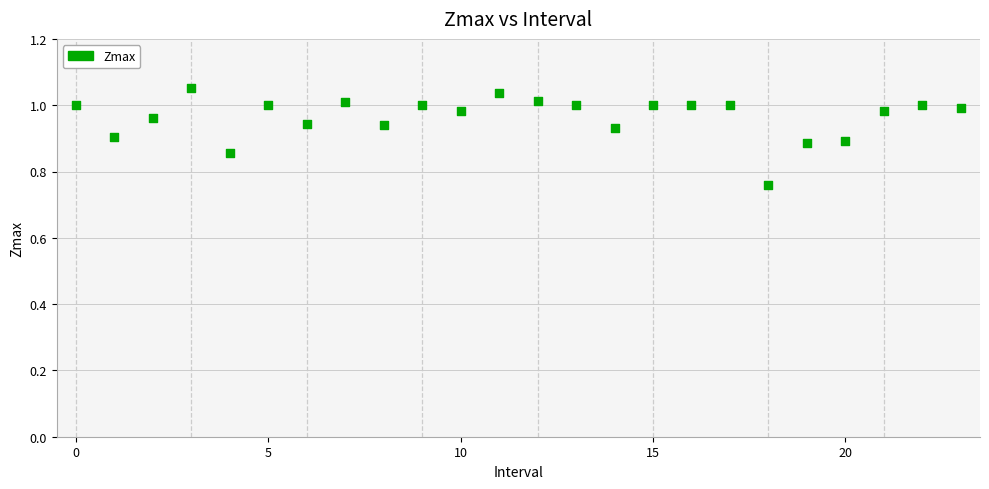

What is the range of Y values (max minus min)?

0.3